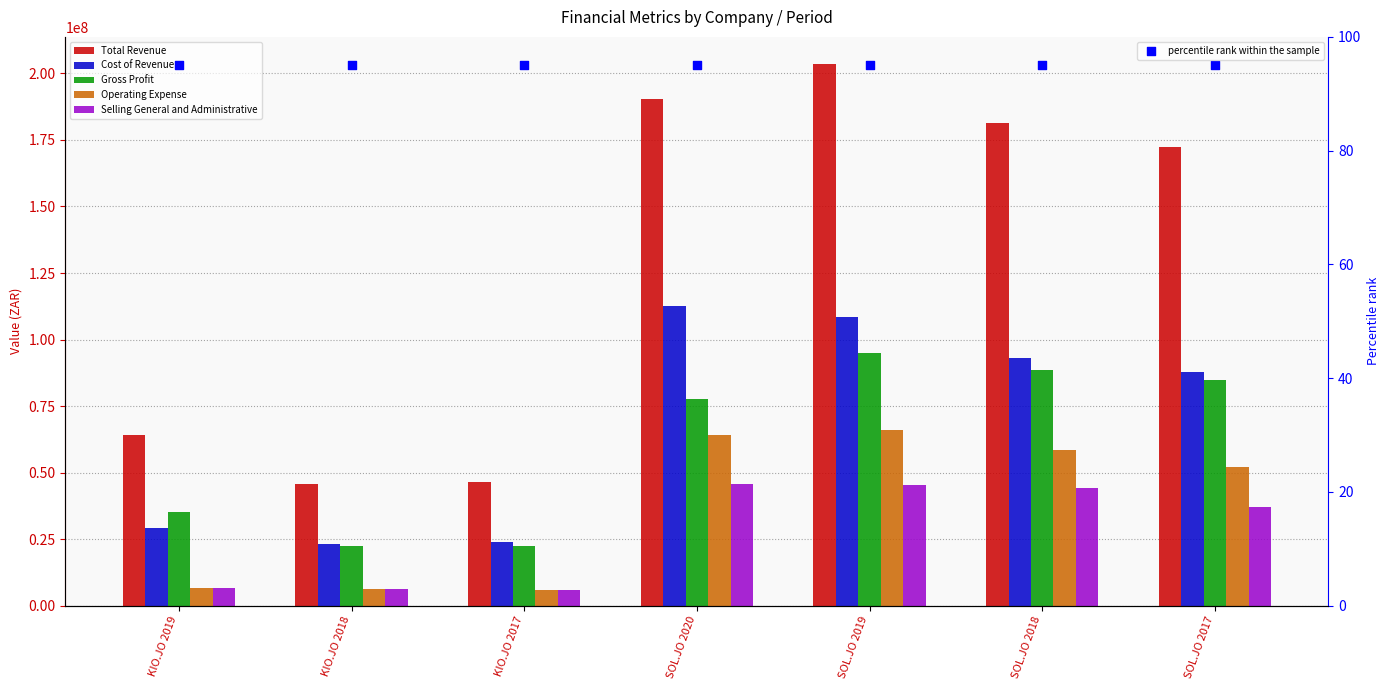

Is the value of Selling General and Administrative at SOL.JO 2017 greater than the value of Gross Profit at SOL.JO 2017?

No